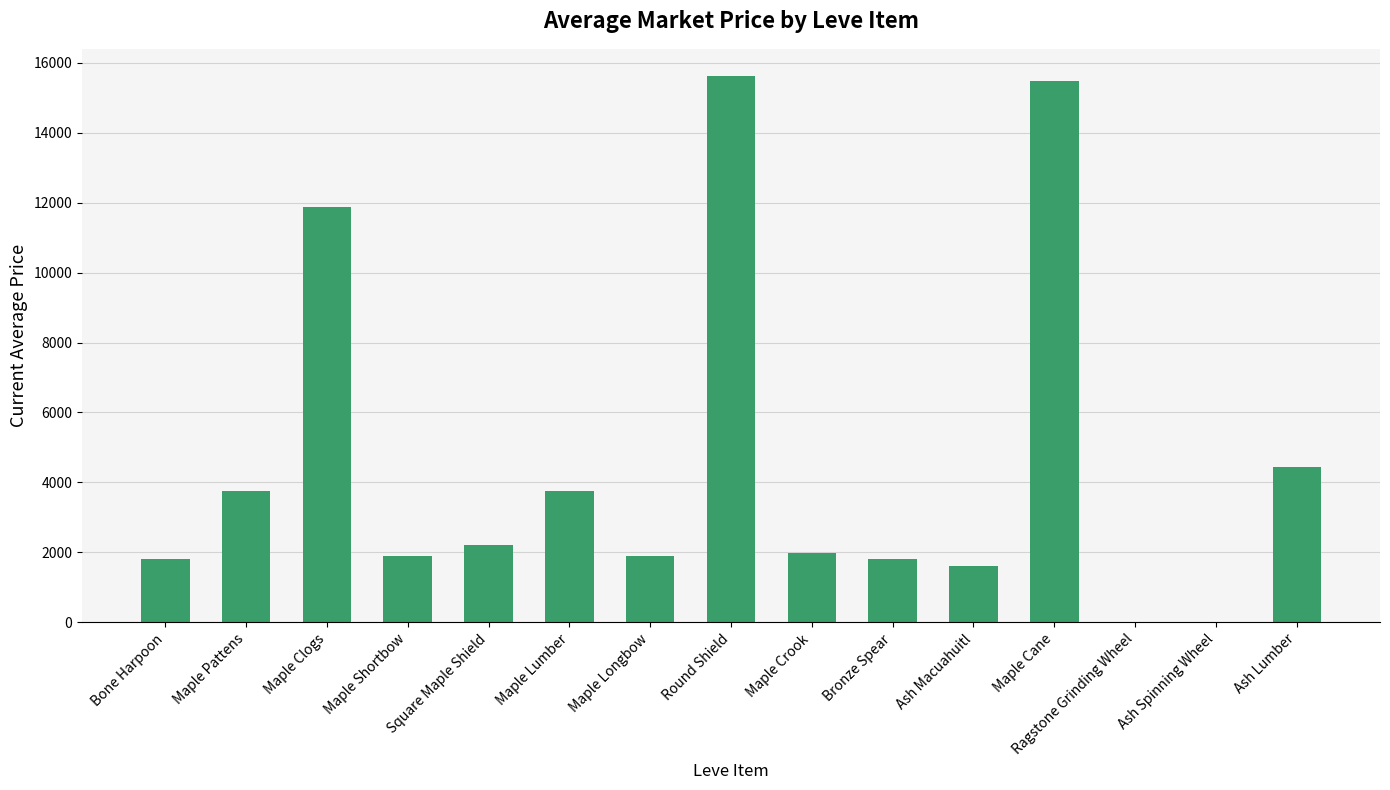

At which category does the chart reach its peak across all series?

Round Shield